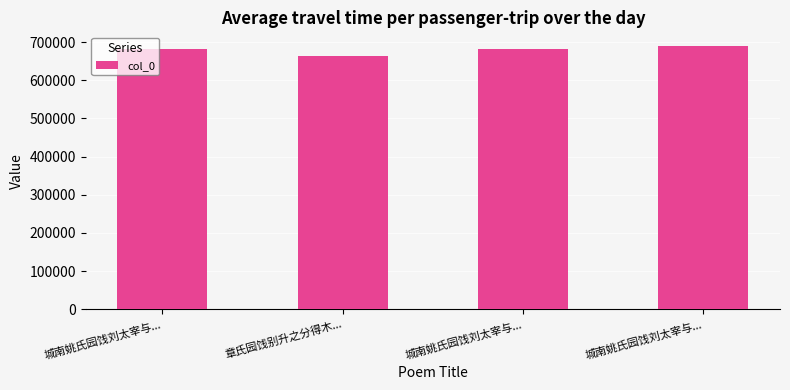

List the labels in order of value, smallest first.

章氏园饯别升之分得木..., 城南姚氏园饯刘太宰与..., 城南姚氏园饯刘太宰与..., 城南姚氏园饯刘太宰与...